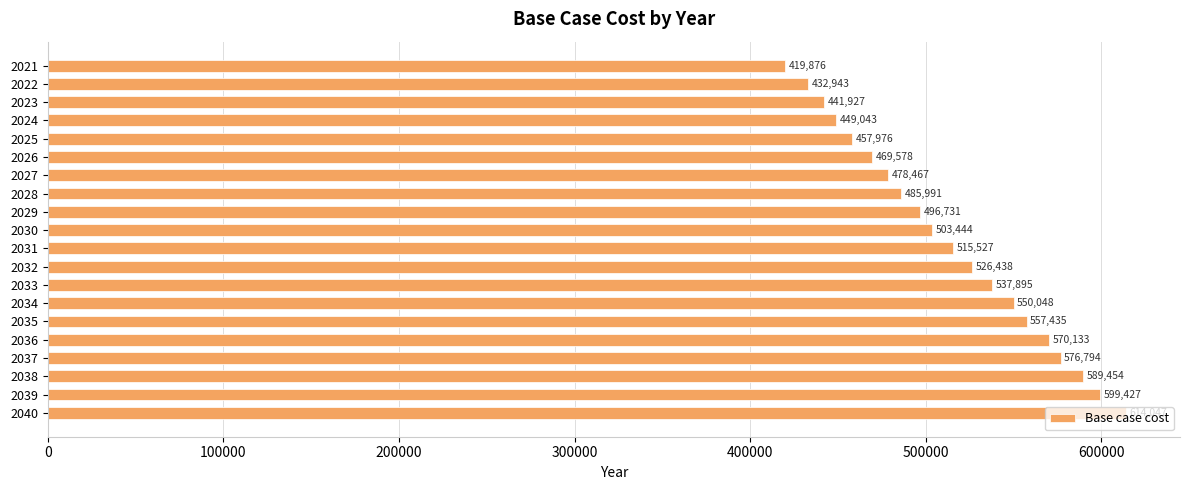

What is the value of the 20th bar from the top?

614047.3